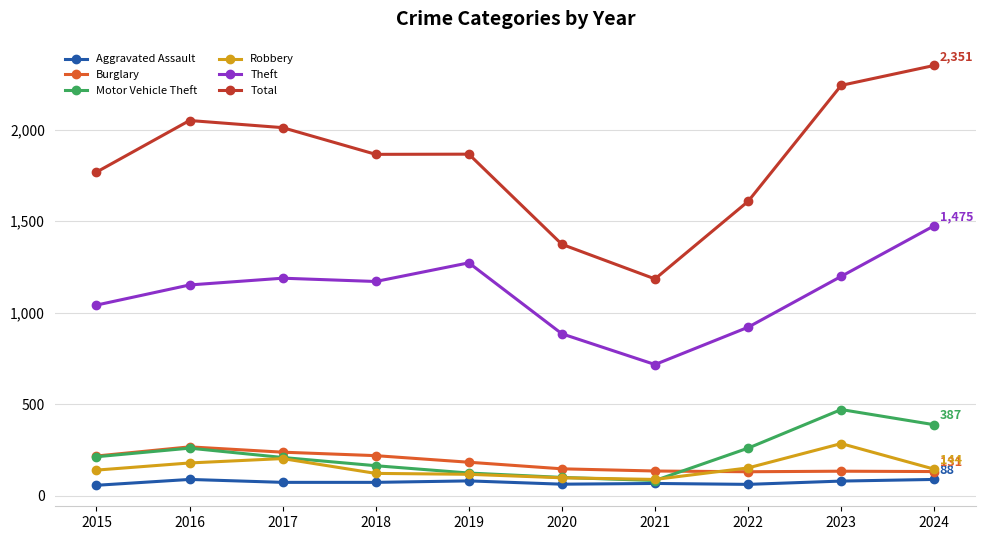

What is the value of the Total point at the 4th from the left?

1865